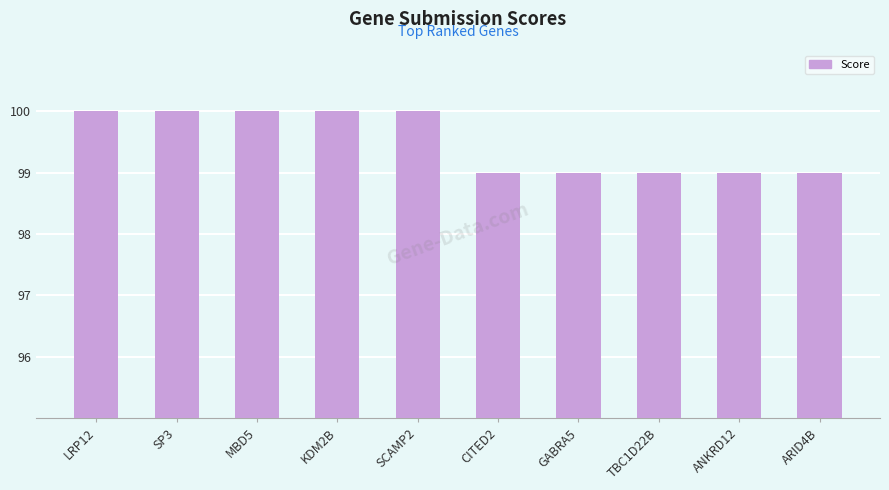

Is it true that the value at TBC1D22B is 148?

False